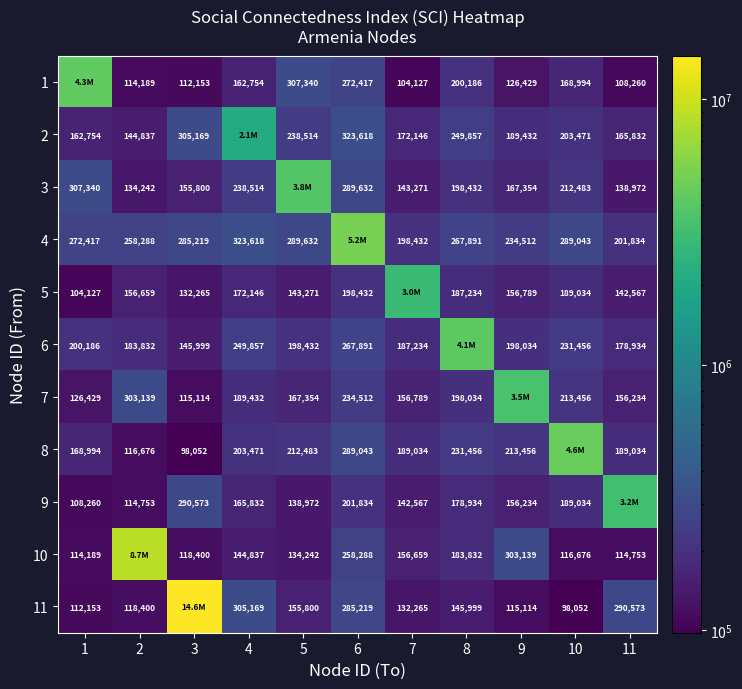

What is the total value across all series at 10?

6479589